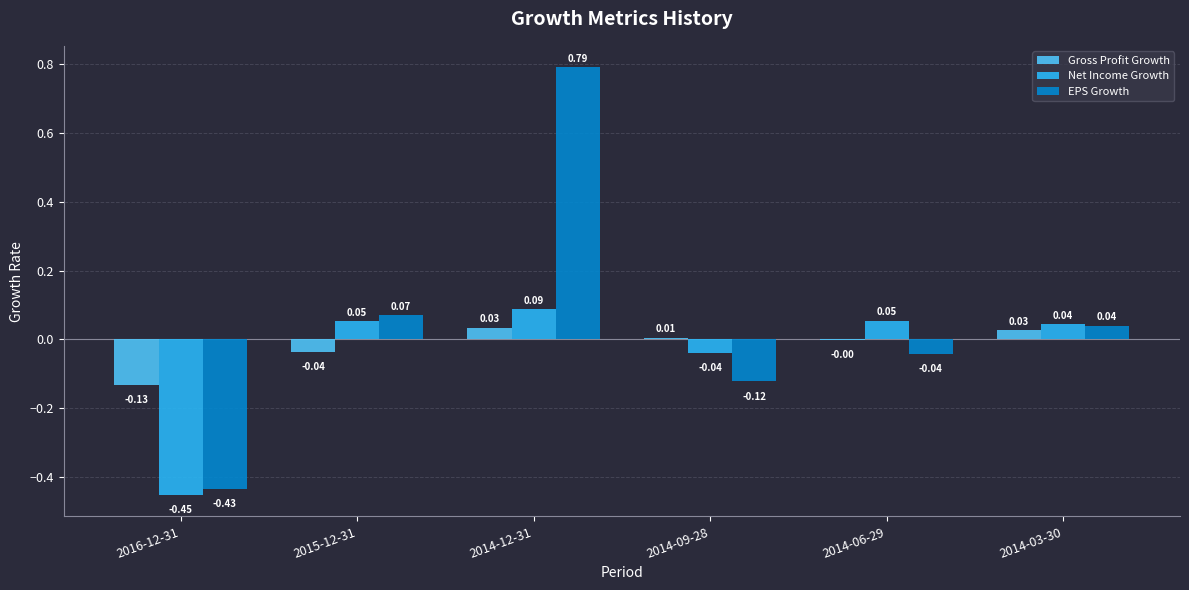

What is the sum of all EPS Growth values?

0.3